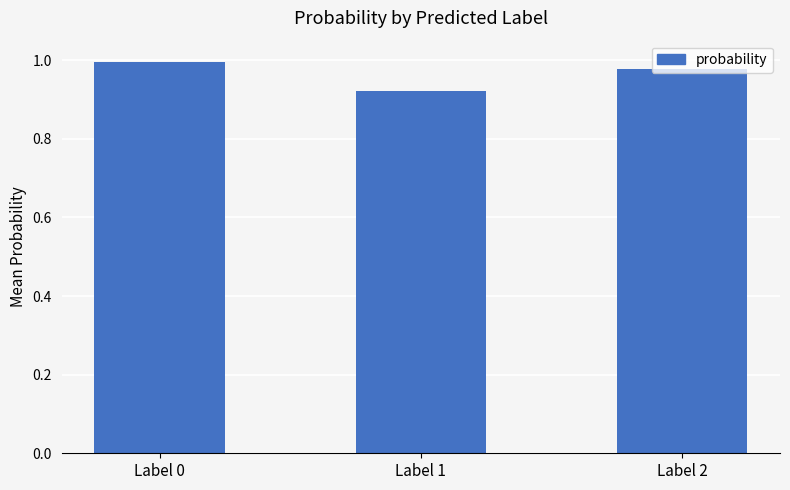

The chart shows a value of 0.3 at Label 0. True or false?

False